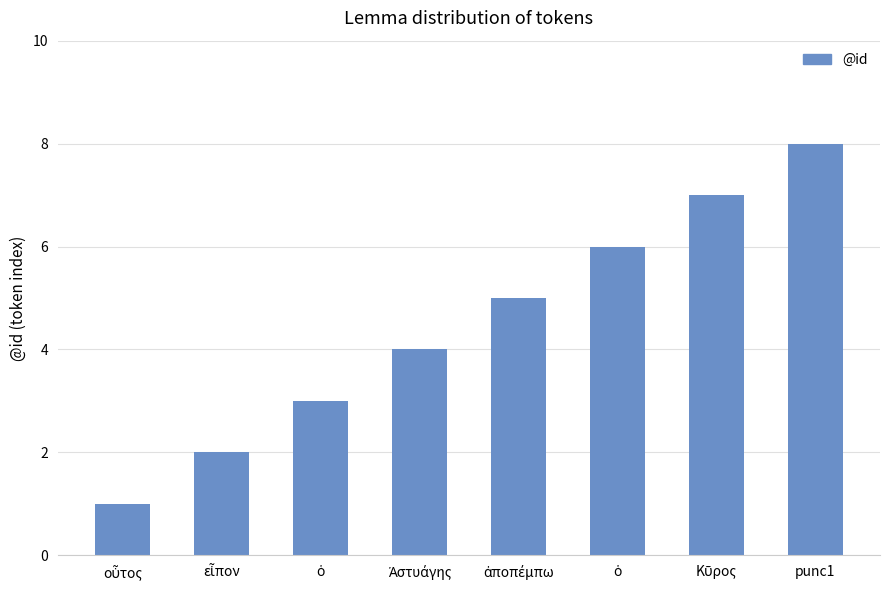

How many categories are shown in the chart?

8